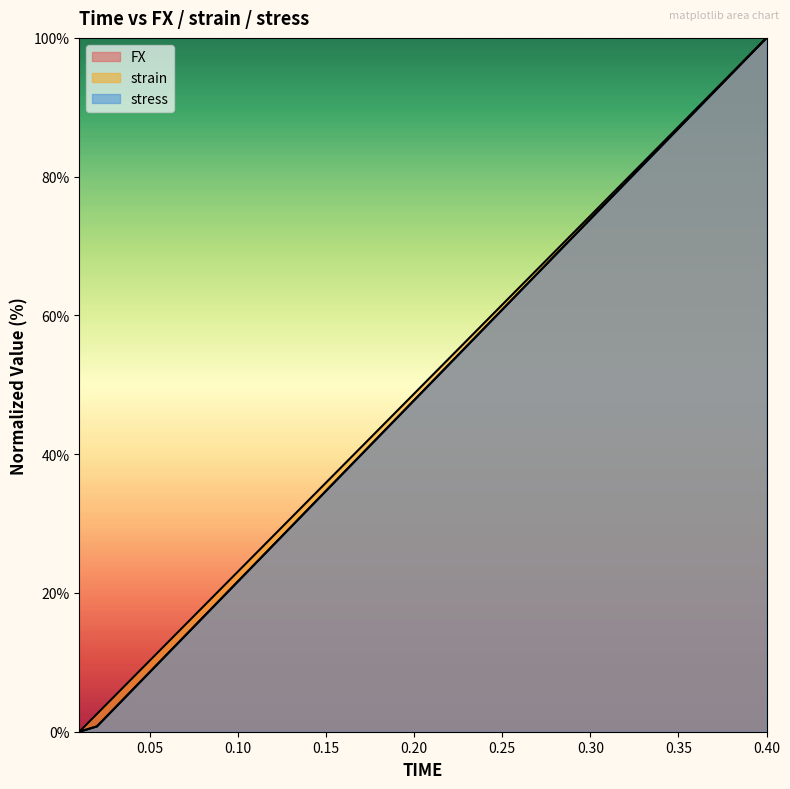

Which series ends up on top after the final intersection of stress and FX?

FX